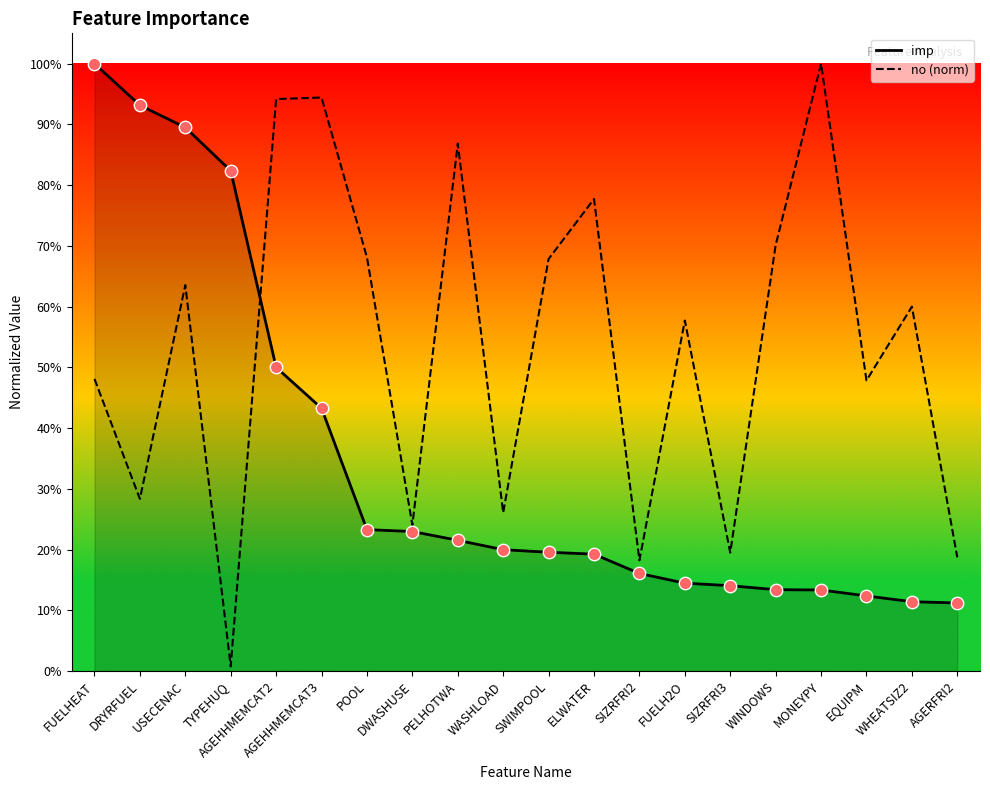

Which series has the largest total across all categories?

no